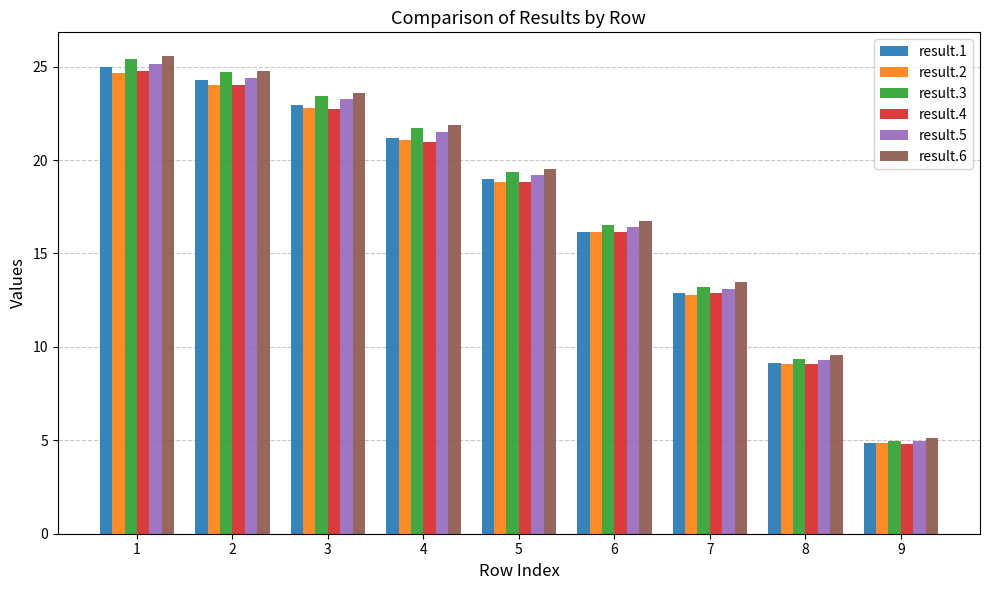

What is the approximate value of result.1 at 6?

16.1